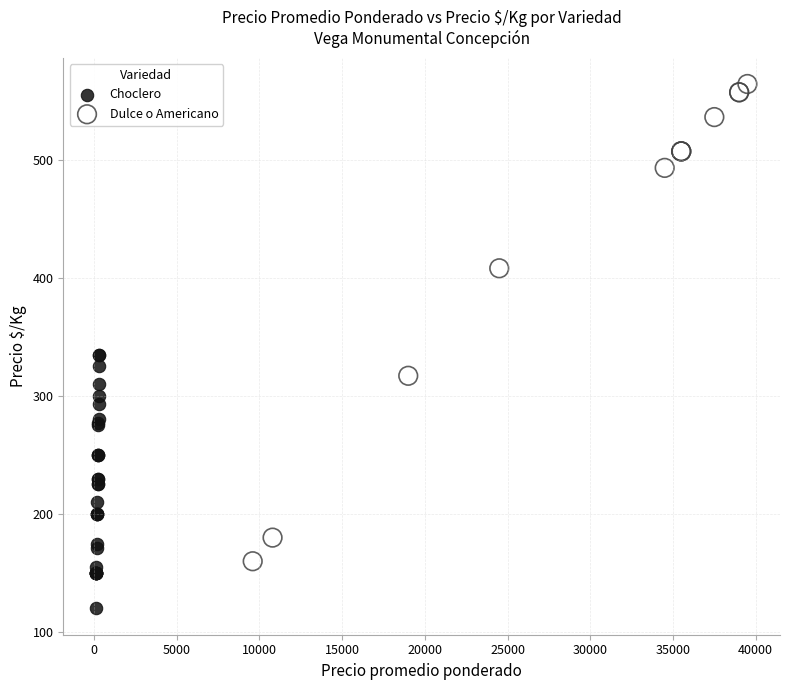

Which series reaches the maximum Y coordinate?

Dulce o Americano